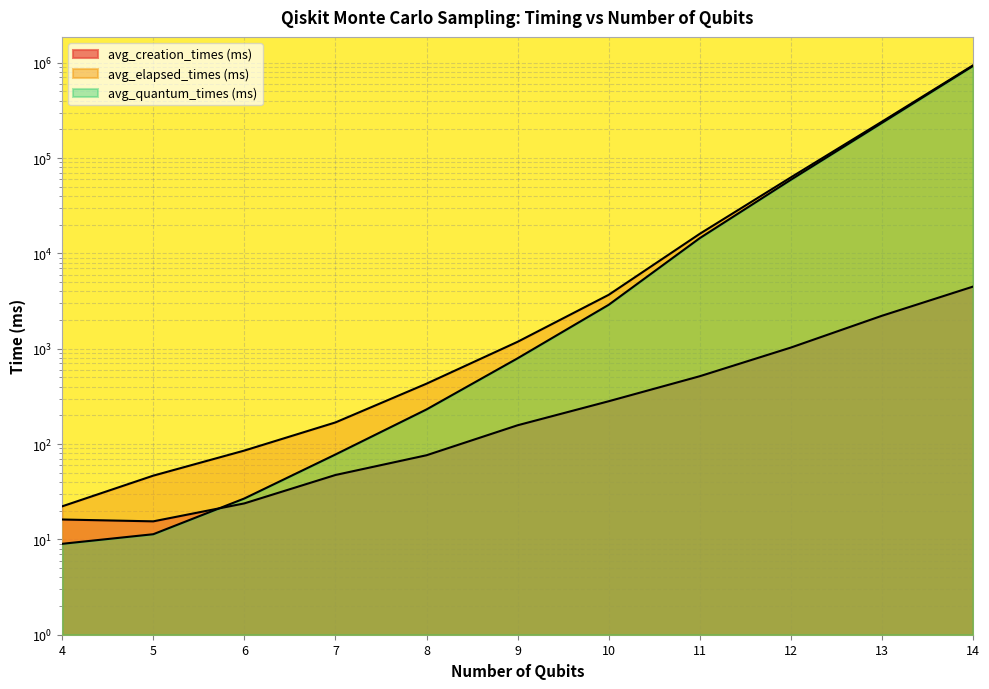

What is the total value across all series at 14?

1866971.7